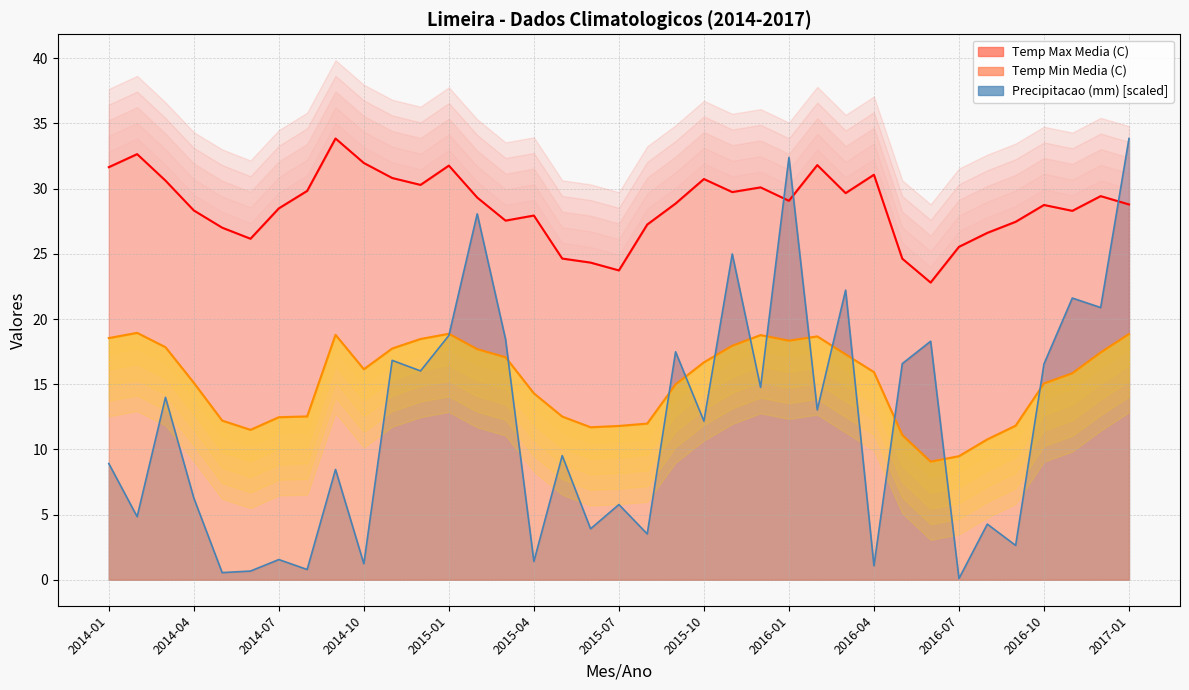

Reading right to left, list all the values displayed in this chart.

Temp Min Media (C): 18.9	17.4	15.8	15.1	11.8	10.8	9.5	9.1	11.1	15.9	17.3	18.7	18.3	18.8	17.9	16.7	15.0	12.0	11.8	11.7	12.5	14.3	17.1	17.7	18.9	18.5	17.7	16.1	18.8	12.5	12.5	11.5	12.2	15.1	17.8	18.9	18.5
Temp Max Media (C): 28.8	29.4	28.3	28.8	27.5	26.6	25.5	22.8	24.6	31.1	29.7	31.8	29.1	30.1	29.7	30.7	28.9	27.2	23.7	24.3	24.6	27.9	27.6	29.3	31.8	30.3	30.8	32.0	33.9	29.8	28.5	26.2	27.0	28.3	30.6	32.6	31.6
Precipitacao (mm): 33.9	20.9	21.6	16.6	2.6	4.3	0.1	18.3	16.6	1.1	22.2	13.0	32.4	14.8	25.0	12.2	17.5	3.5	5.8	3.9	9.5	1.4	18.5	28.1	18.7	16.0	16.8	1.2	8.5	0.8	1.5	0.7	0.5	6.3	14.0	4.8	8.9